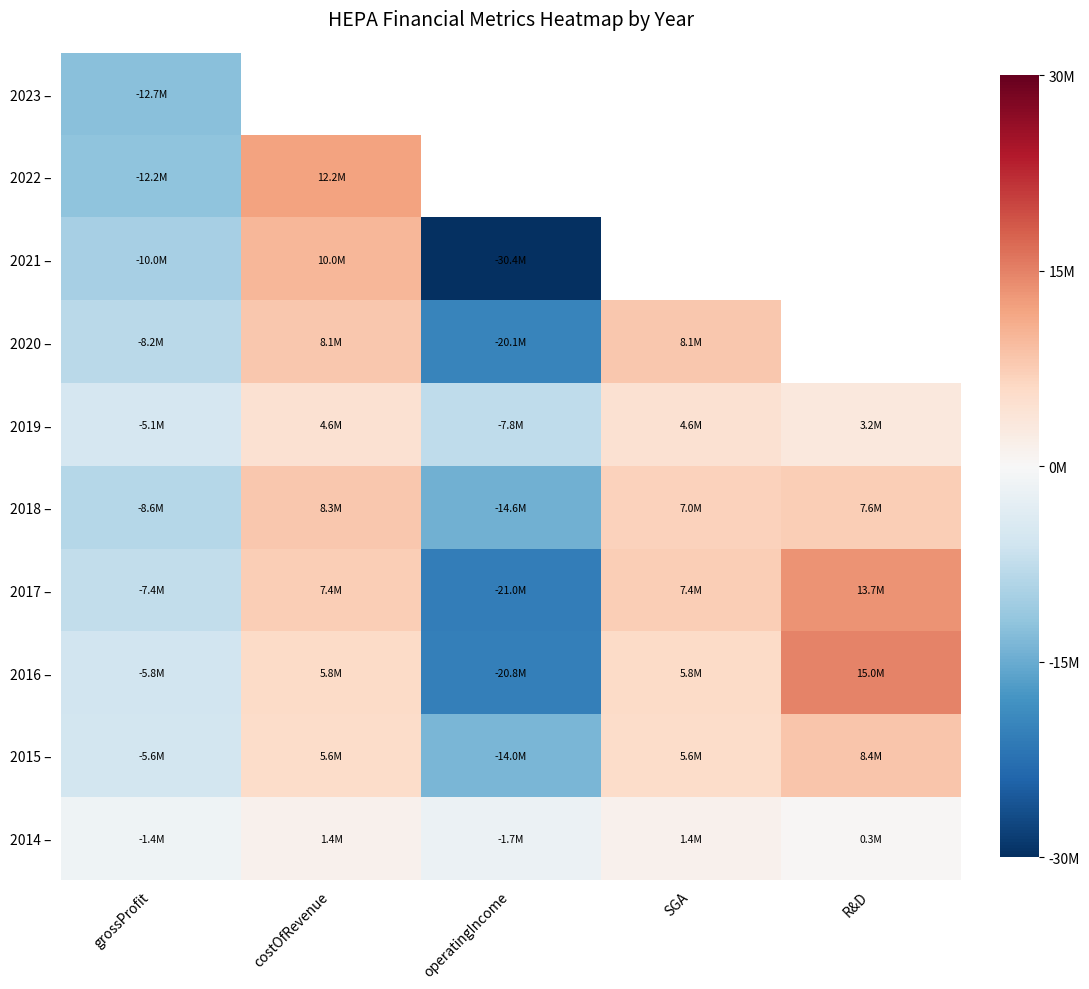

What is the difference between the 2014 – values at operatingIncome and R&D?

1986355.0